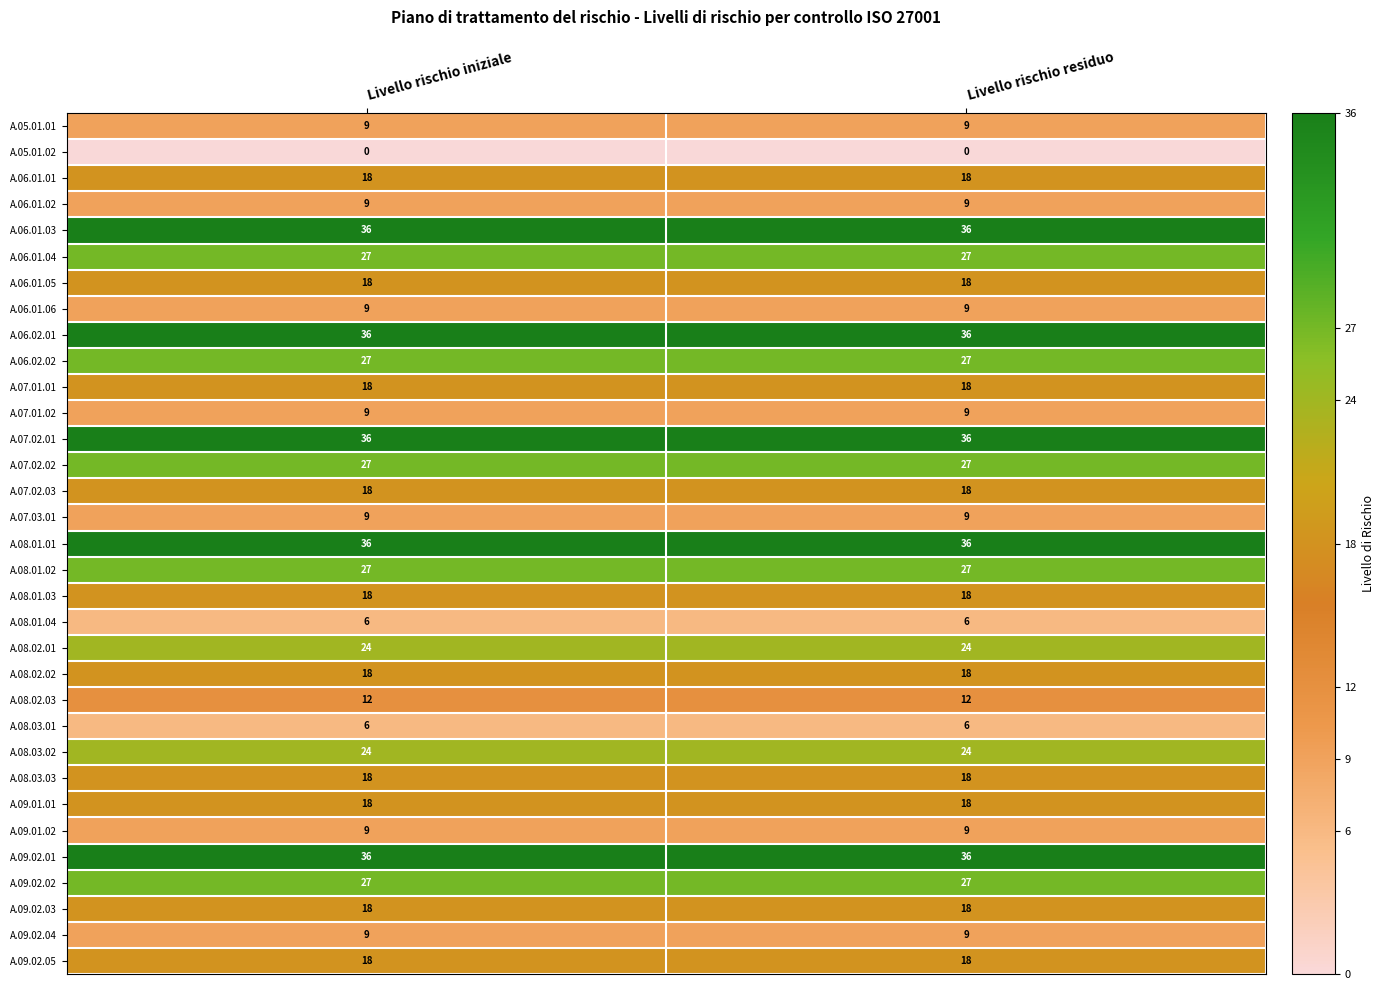

What is the difference between the highest and lowest values at Livello rischio iniziale?

36